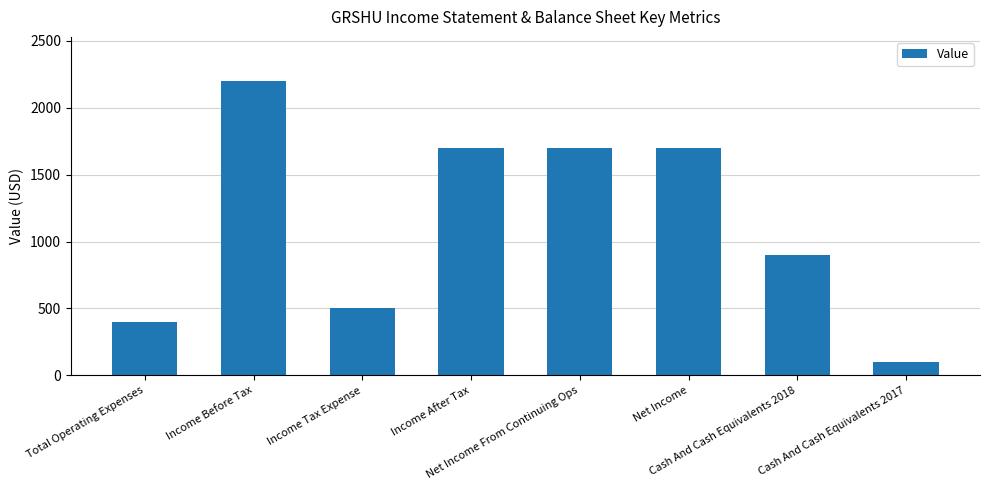

How many distinct data groups are displayed?

1